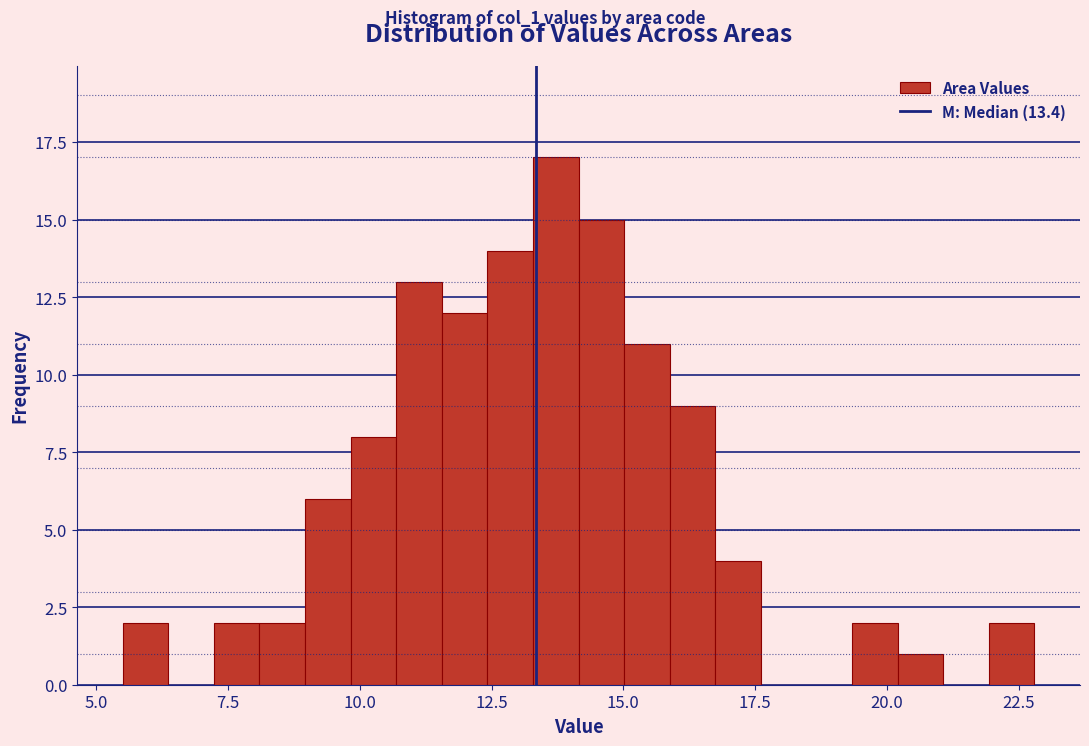

Read against the x-axis, roughly where is the centre of the tallest bar?

13.5